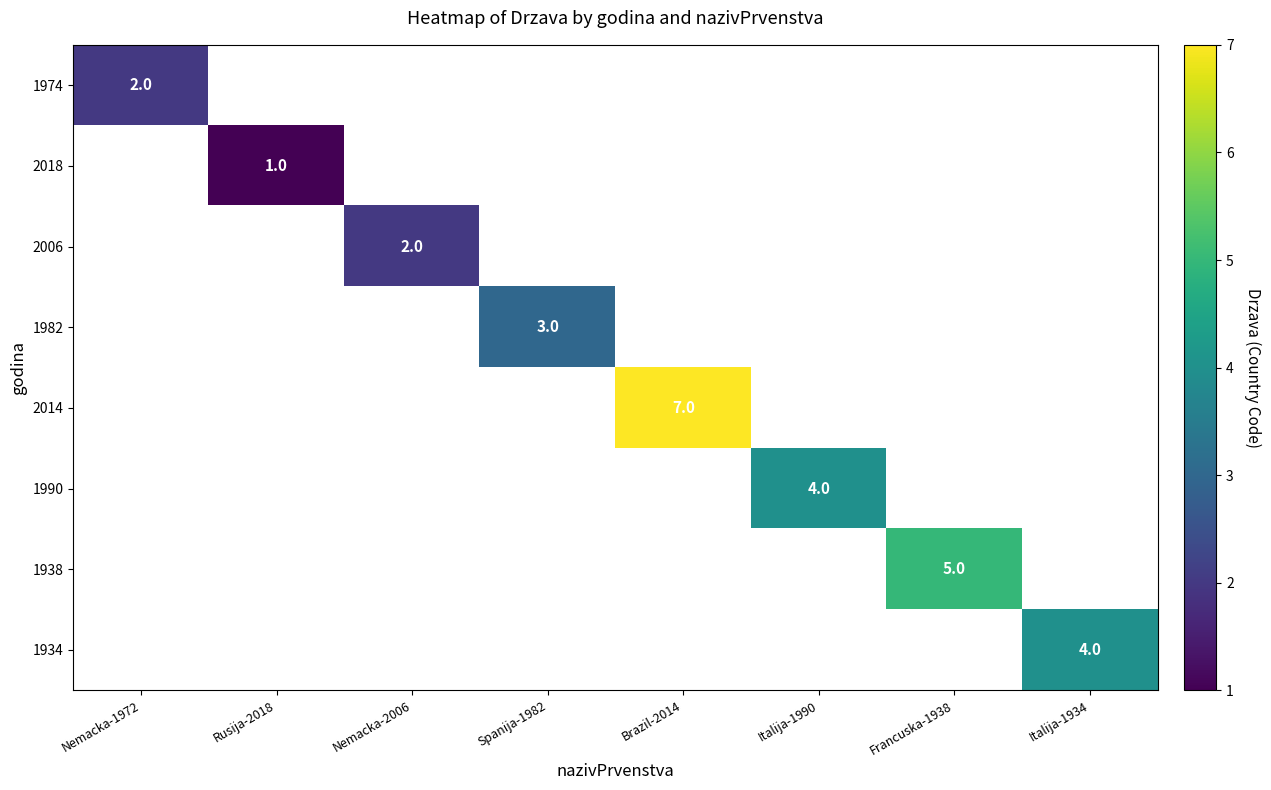

Is it true that 2018 equals 1.5 at Rusija-2018?

False